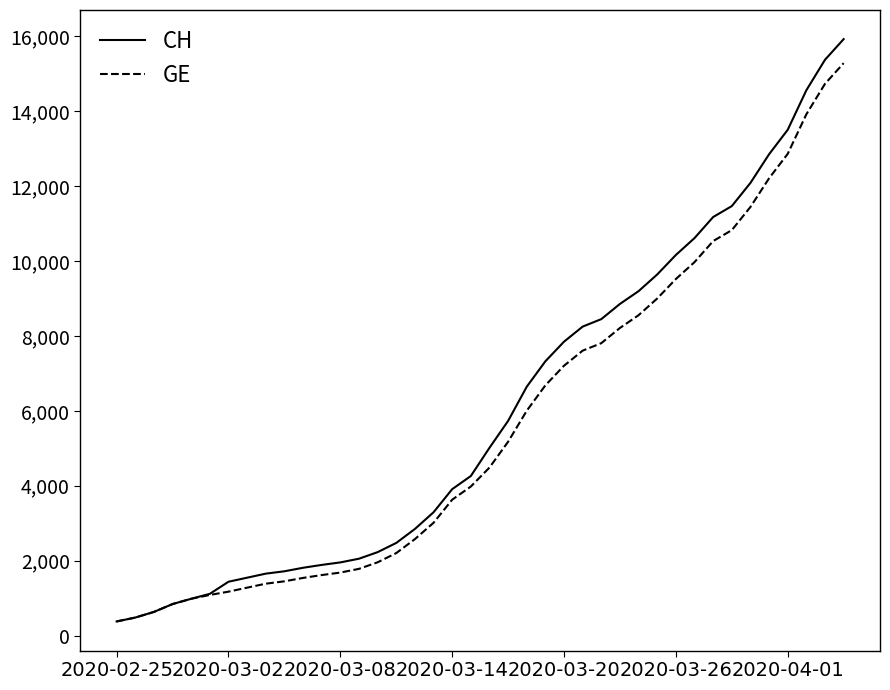

What is the minimum value for CH?

375